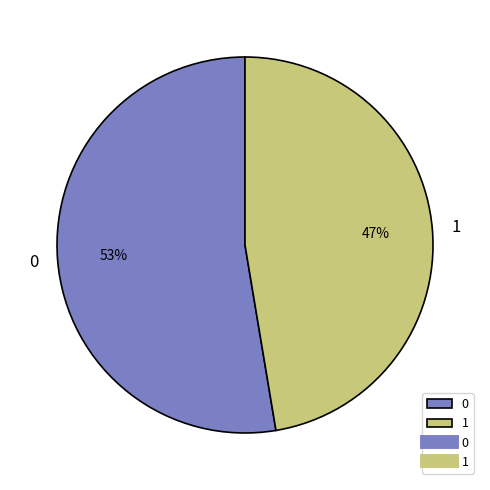

Is the sum of 1 and 0 greater than half?

Yes